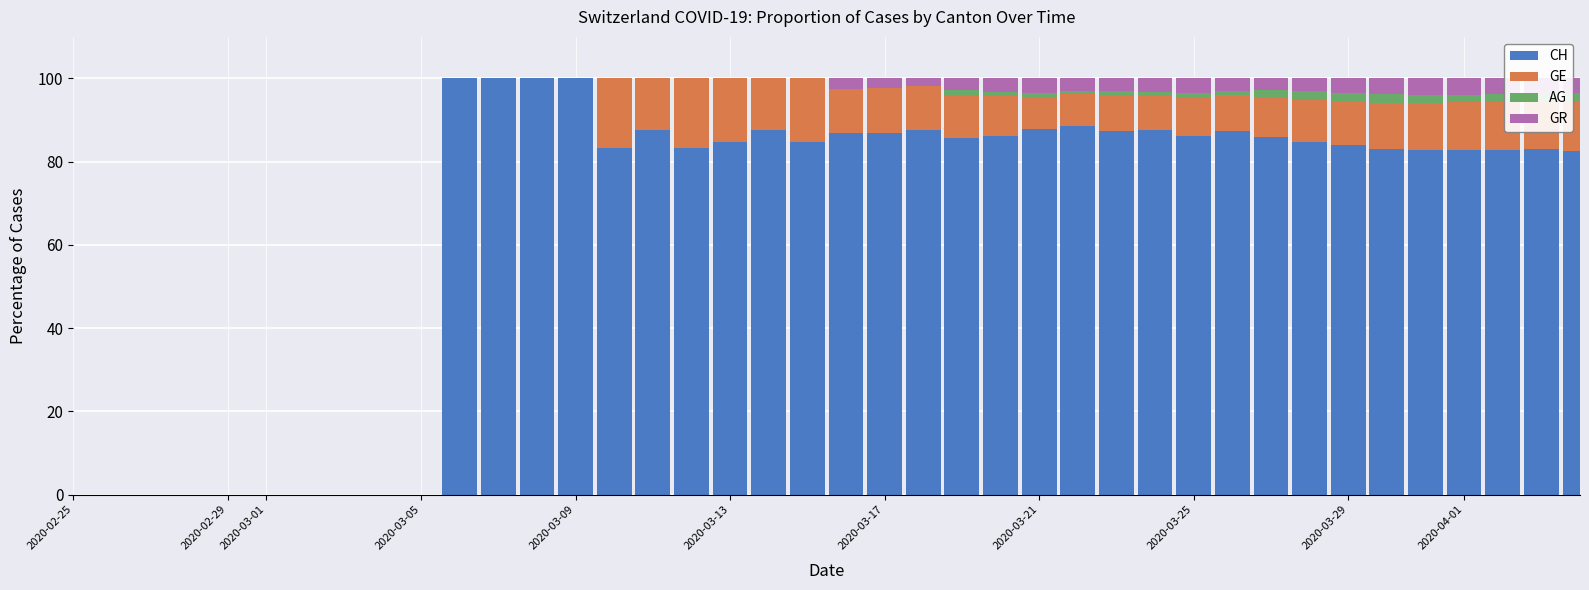

What is the maximum value for CH?

100.0